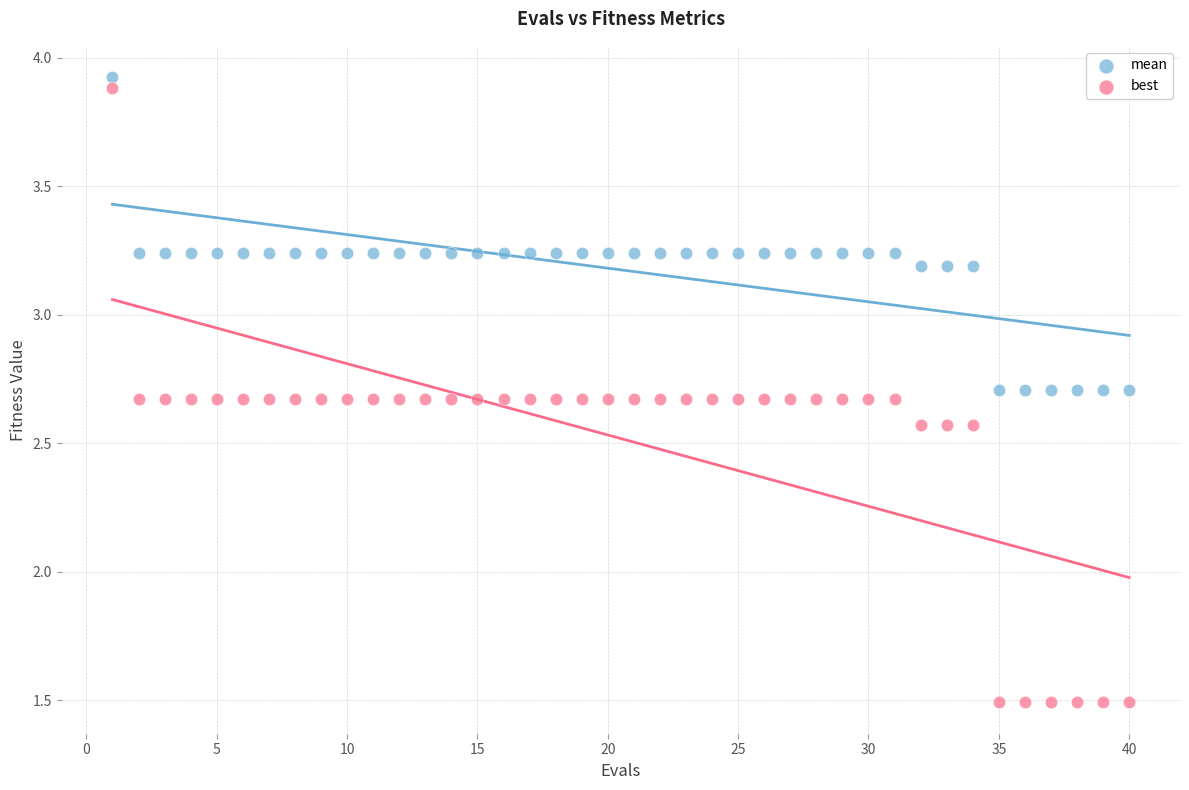

Which series contains the lowest Y value?

best